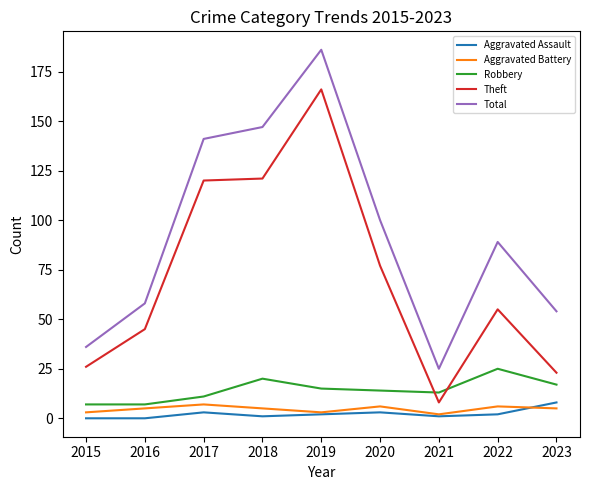

At which category is the sum across all series the highest?

2019